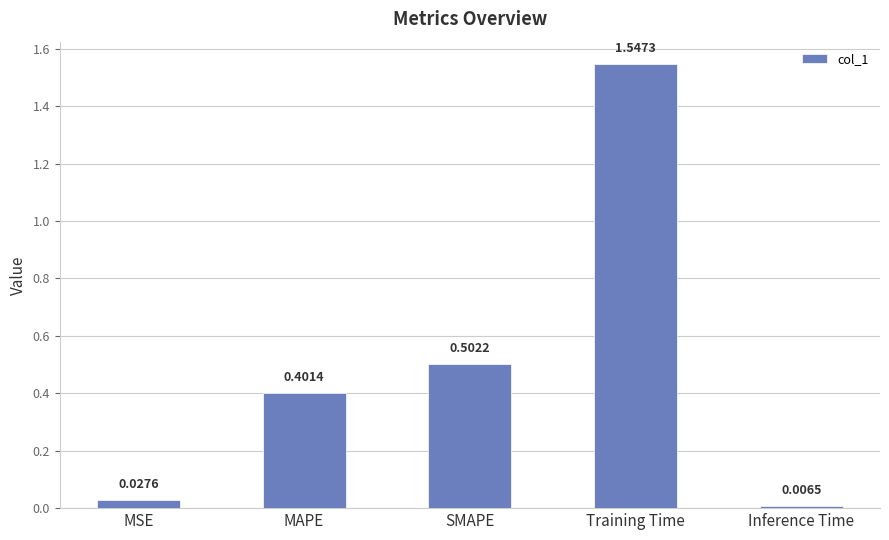

Read the value at MAPE.

0.4